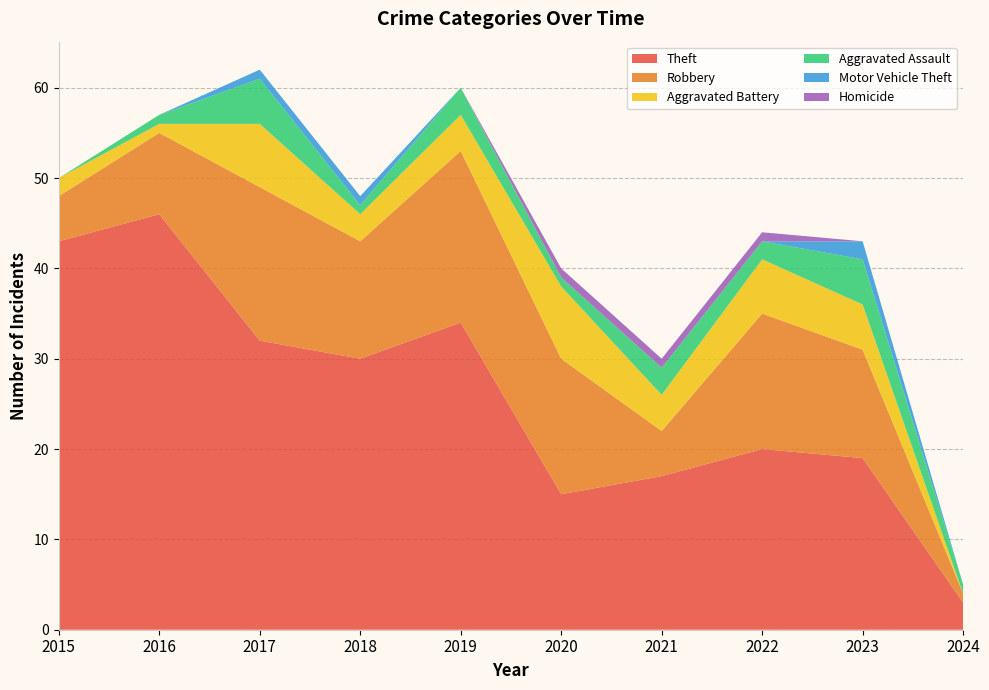

Reading left to right, list all the values displayed in this chart.

Theft: 2015=43	2016=46	2017=32	2018=30	2019=34	2020=15	2021=17	2022=20	2023=19	2024=3
Robbery: 2015=5	2016=9	2017=17	2018=13	2019=19	2020=15	2021=5	2022=15	2023=12	2024=1
Aggravated Battery: 2015=2	2016=1	2017=7	2018=3	2019=4	2020=8	2021=4	2022=6	2023=5	2024=0
Aggravated Assault: 2015=0	2016=1	2017=5	2018=1	2019=3	2020=1	2021=3	2022=2	2023=5	2024=1
Motor Vehicle Theft: 2015=0	2016=0	2017=1	2018=1	2019=0	2020=0	2021=0	2022=0	2023=2	2024=0
Homicide: 2015=0	2016=0	2017=0	2018=0	2019=0	2020=1	2021=1	2022=1	2023=0	2024=0